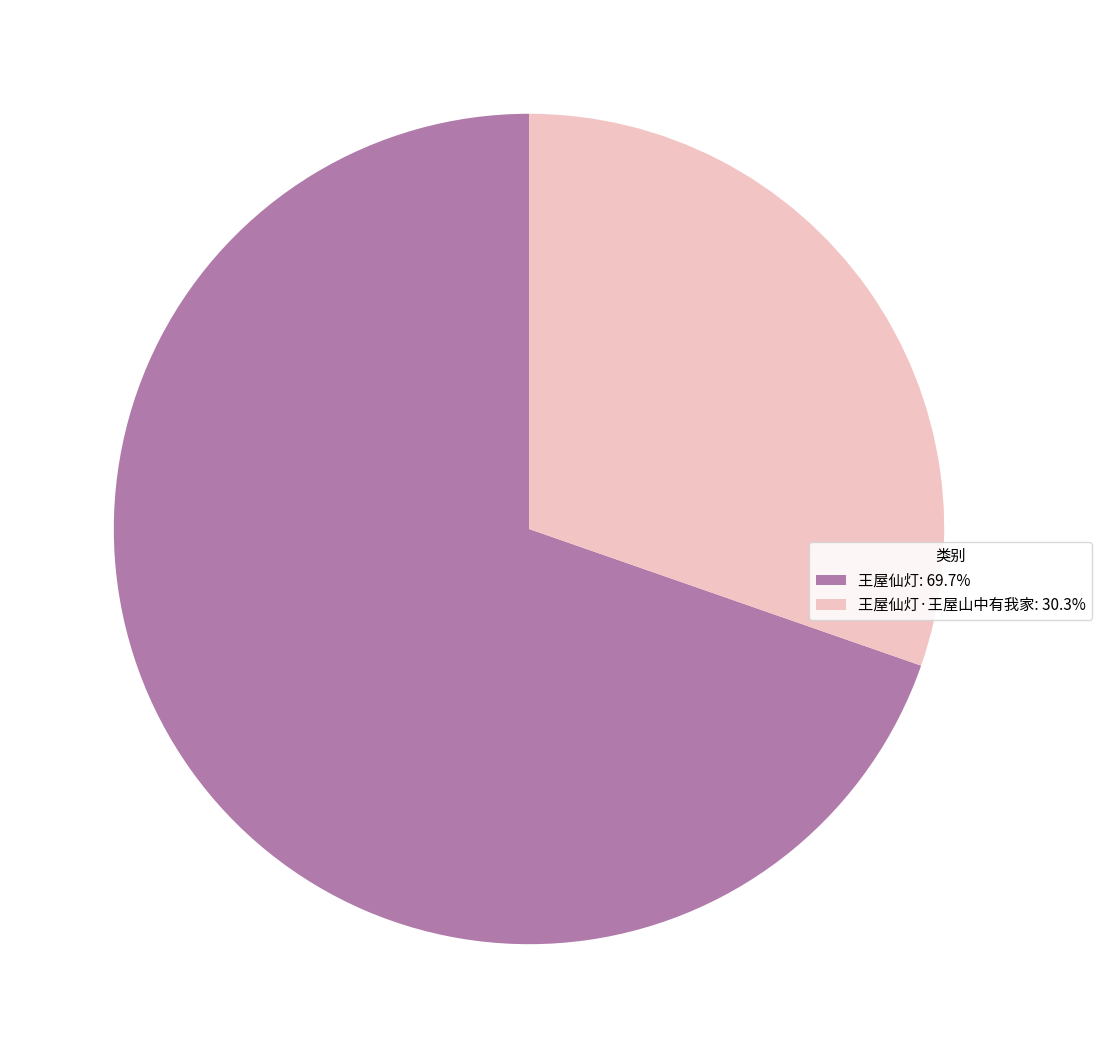

What is the ratio of the value at 王屋仙灯: 69.7% to the value at 王屋仙灯·王屋山中有我家: 30.3%?

2.3